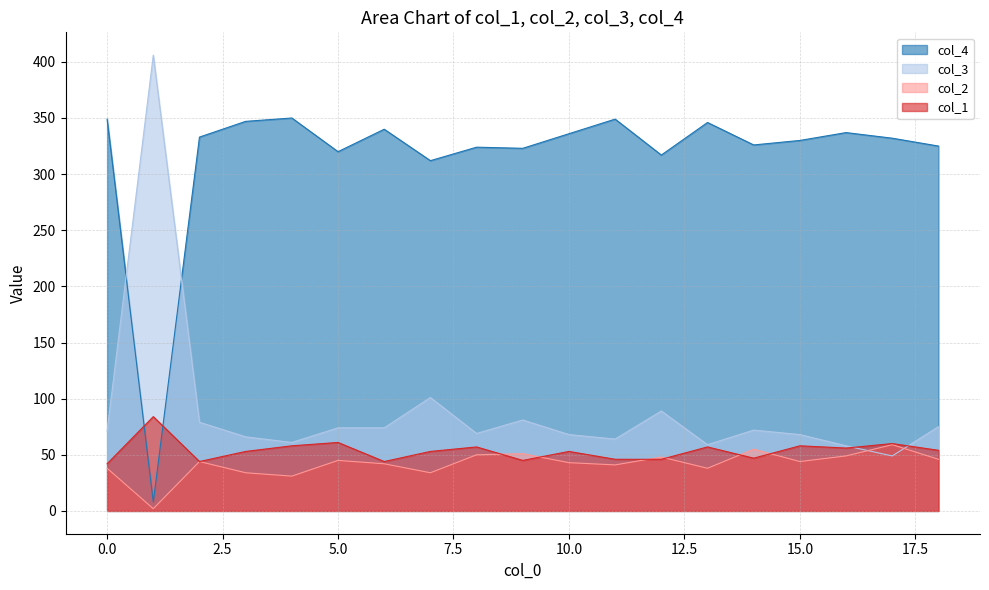

Where do col_1 and col_2 first cross each other?

8 and 9